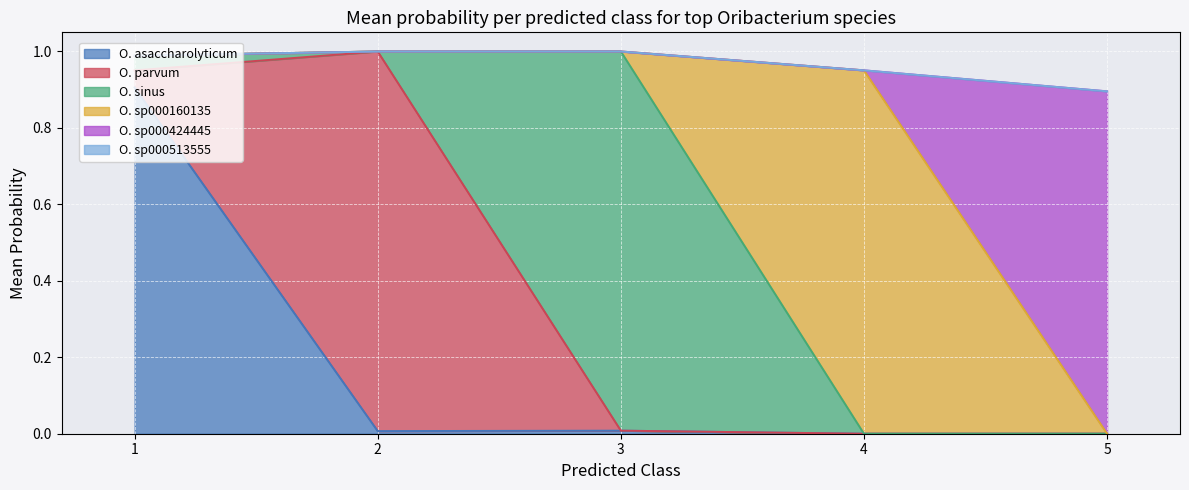

Where do s__Oribacterium sp000513555 and s__Oribacterium sp000424445 first cross each other?

1 and 2